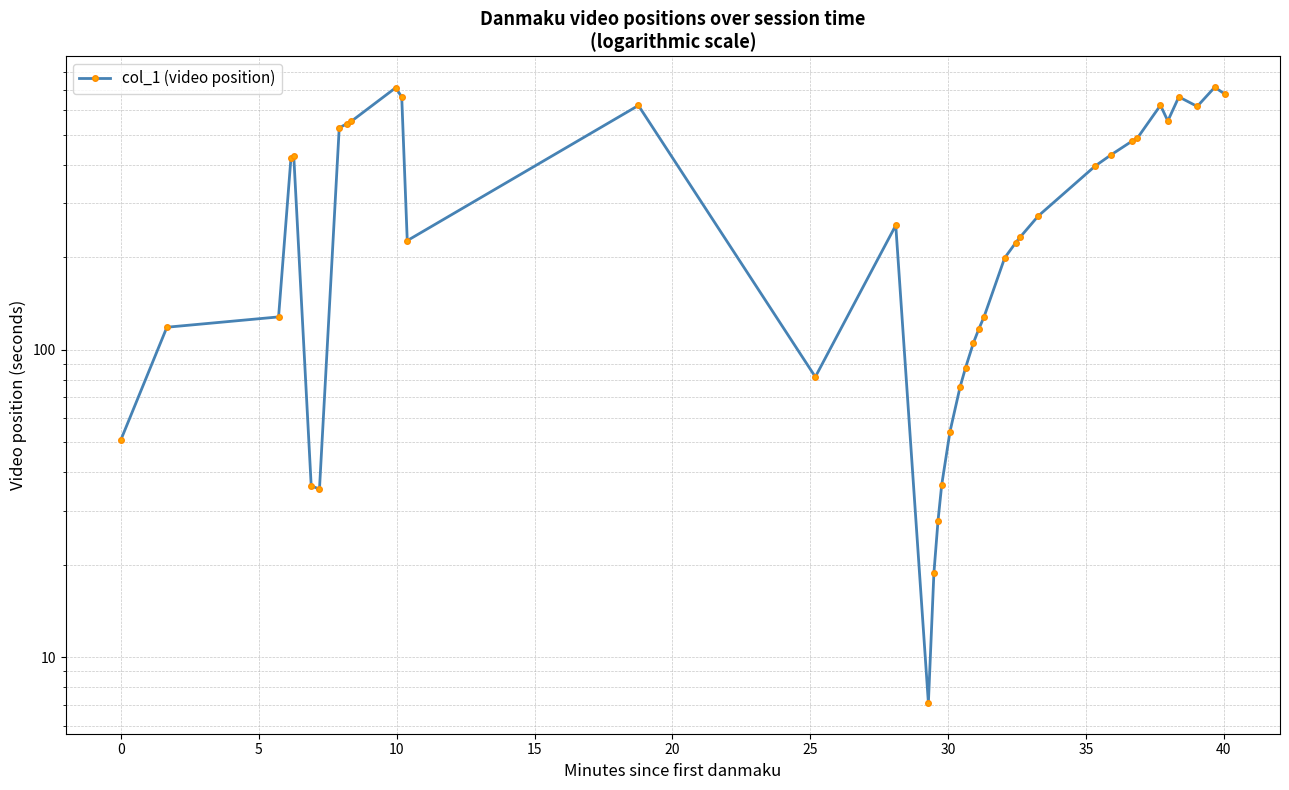

What is the difference between the second highest and minimum values?

704.1